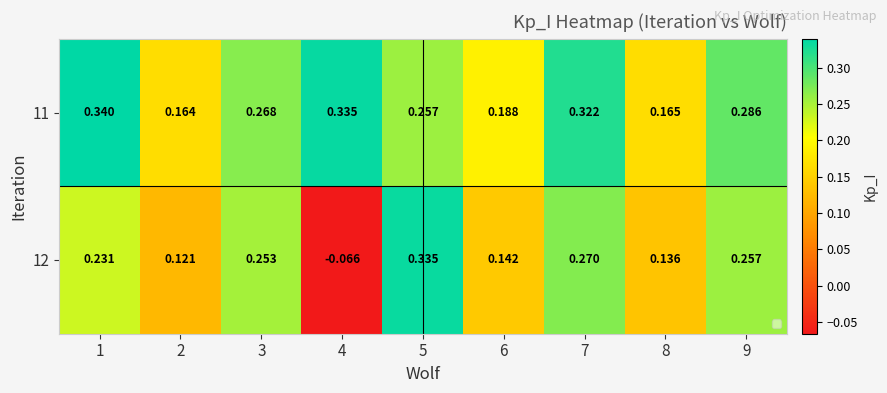

Is the value of 11 at 6 greater than the value of 12 at 3?

No